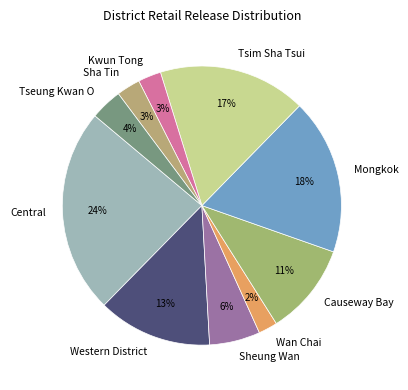

To the nearest percent, what is the average slice percentage?

10%